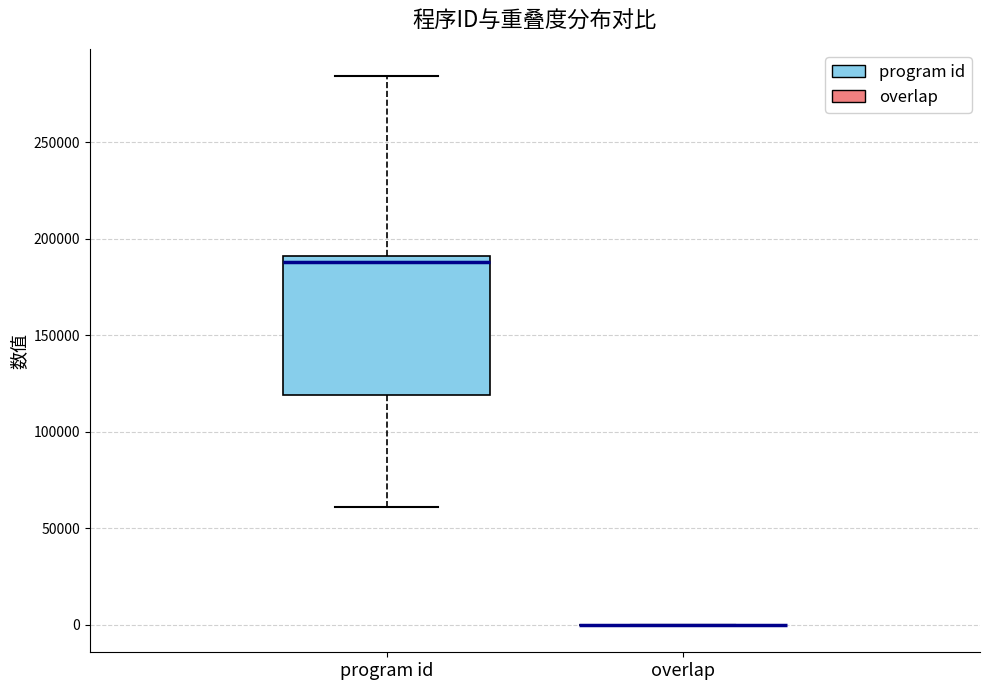

Comparing the boxes themselves (not the whiskers), which one is the tallest?

program id